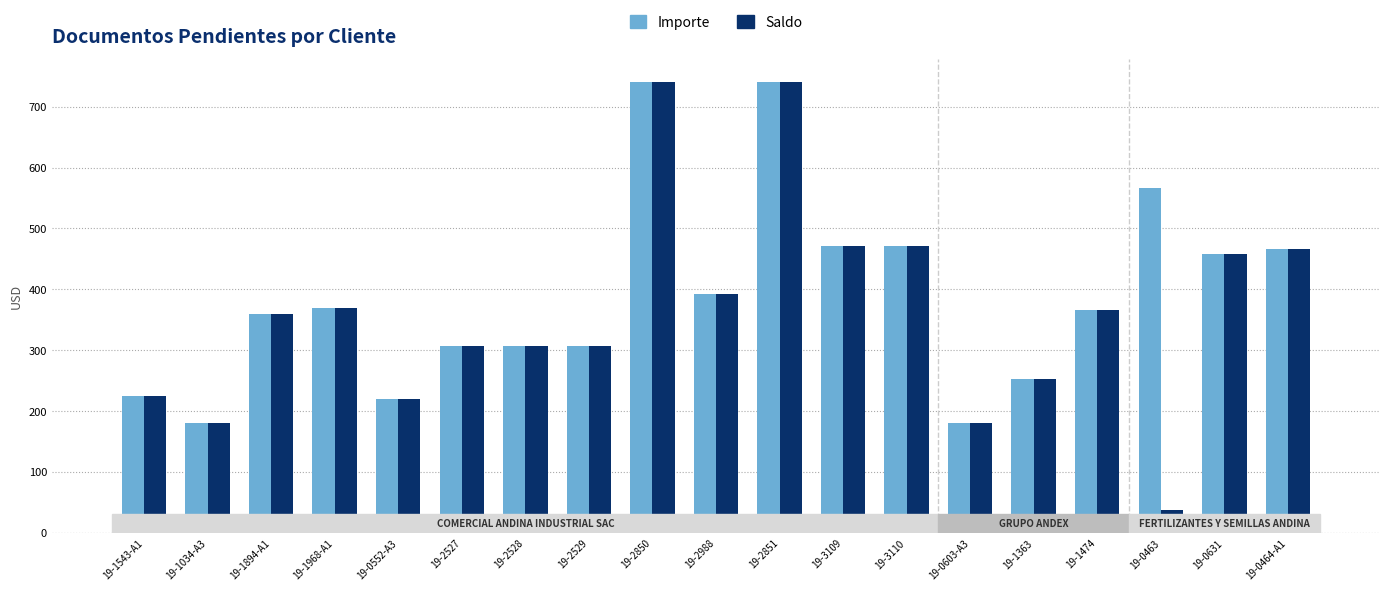

What is the label of the 6th bar from the left?

19-2527